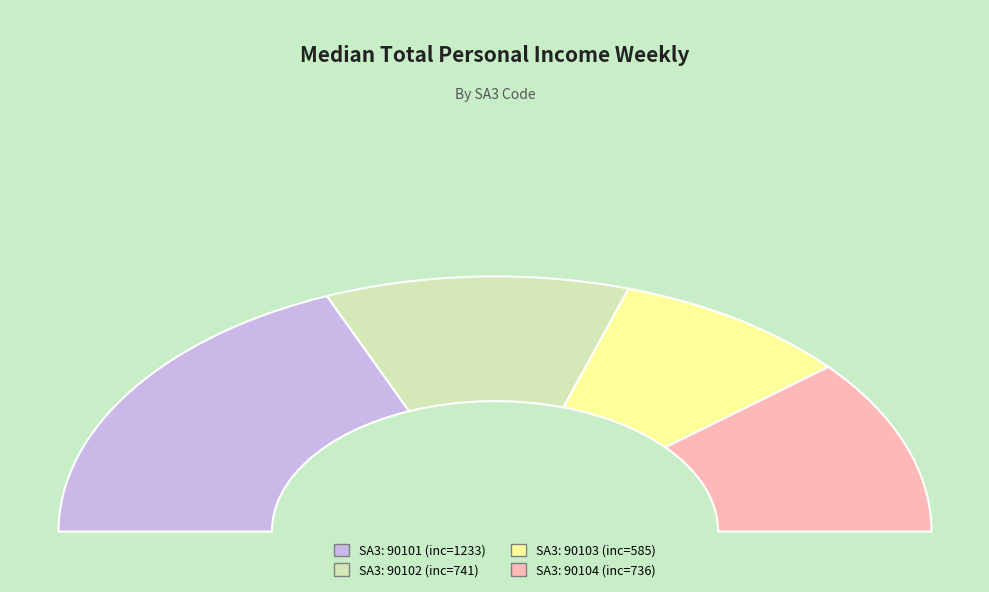

To the nearest percent, what portion does 90103 represent?

18%